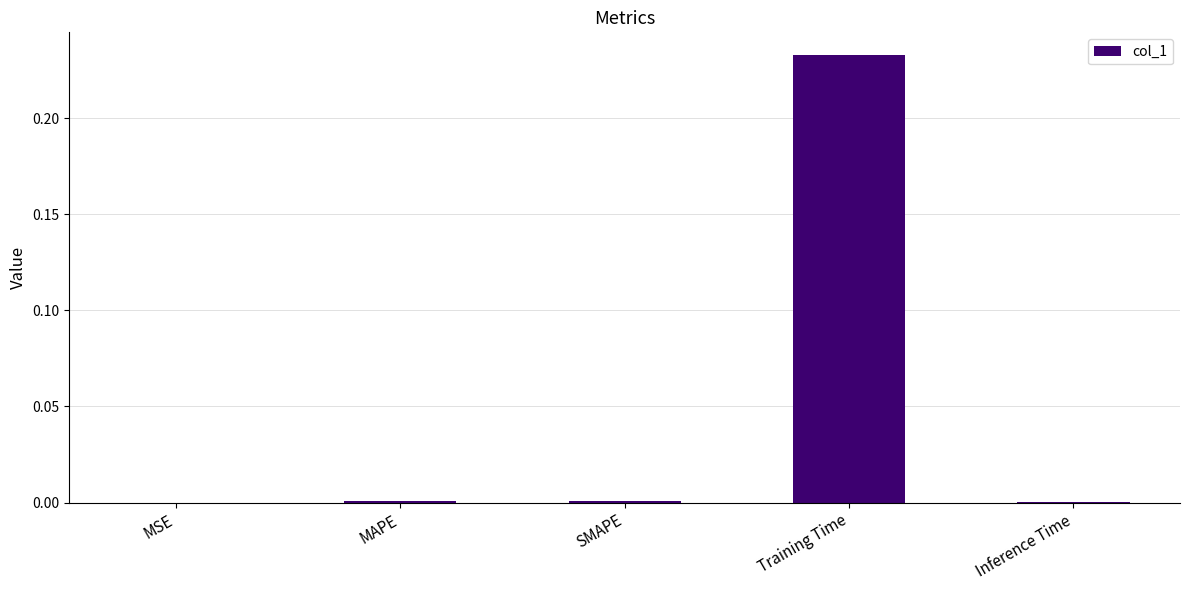

The chart shows a value of 0.0 at SMAPE. True or false?

True